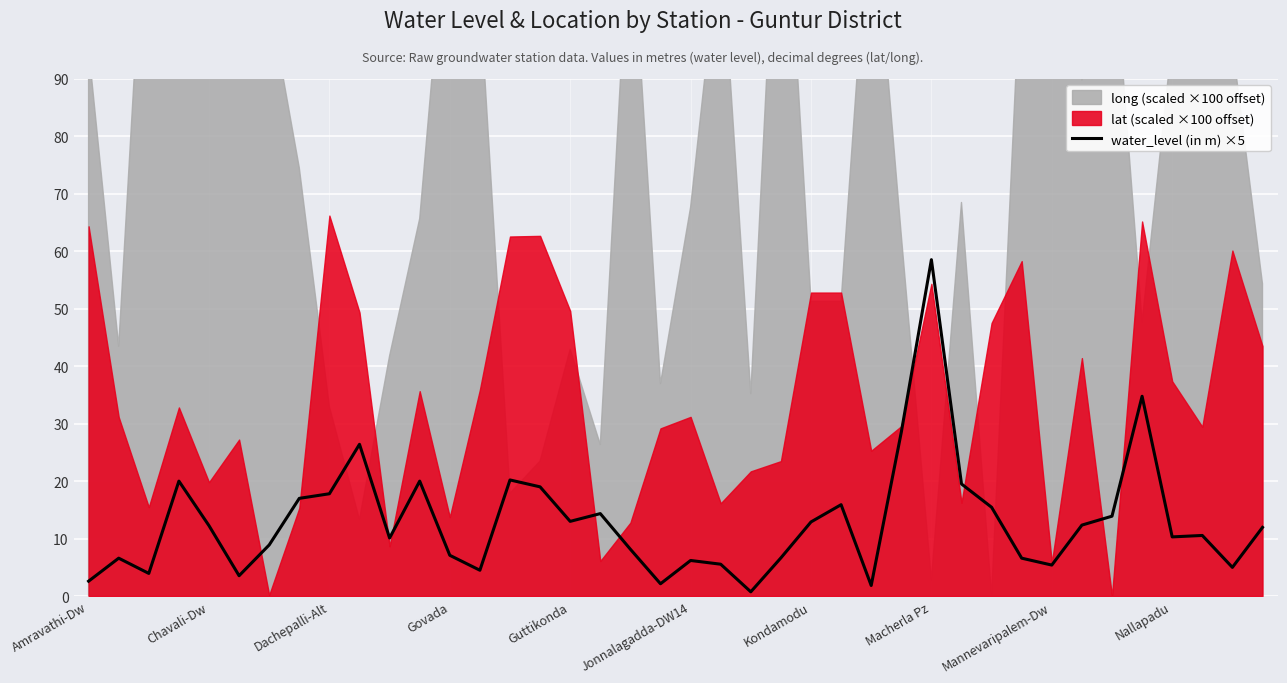

True or false: water_level (in m) ×5 has a value of 9.4 at Dachepalli-Alt.

False